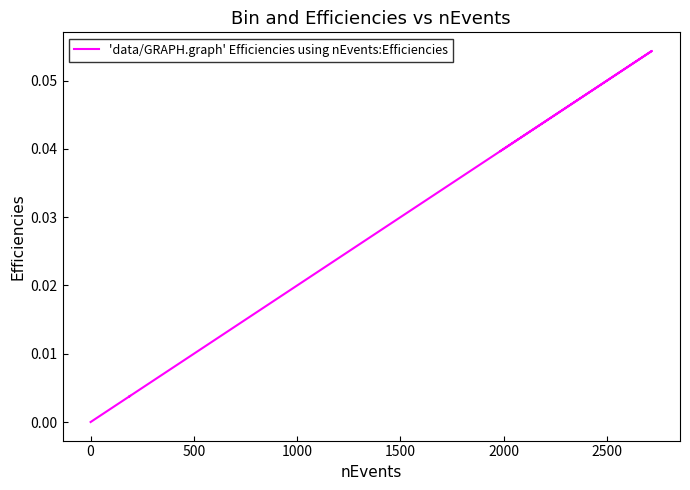

Count the number of categories in the chart.

36